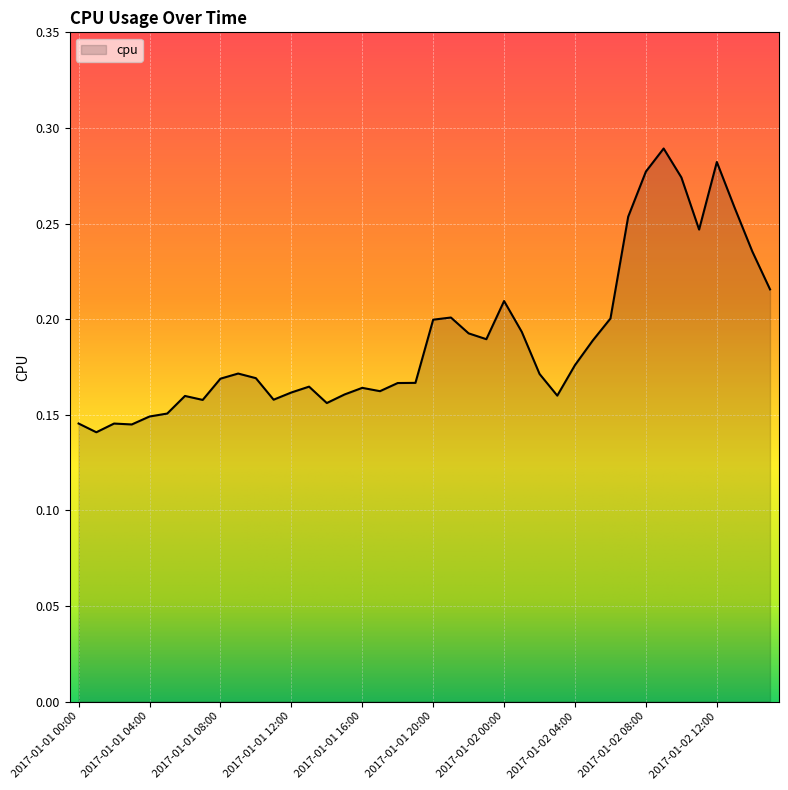

How many lines are shown in the chart?

1